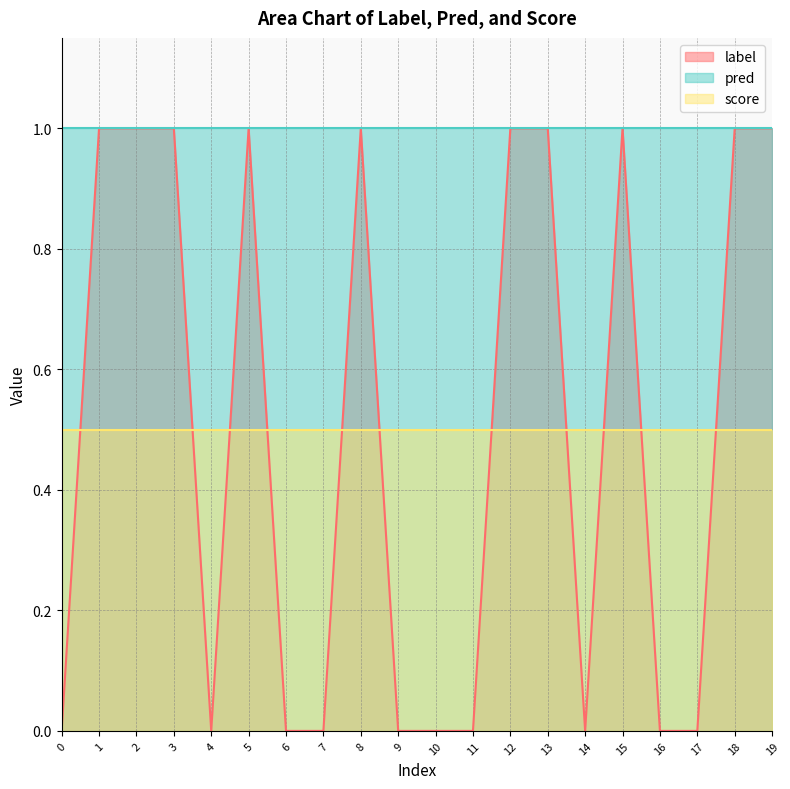

Reading right to left, extract all data points from this chart.

label: 1.0	1.0	0.0	0.0	1.0	0.0	1.0	1.0	0.0	0.0	0.0	1.0	0.0	0.0	1.0	0.0	1.0	1.0	1.0	0.0
pred: 1.0	1.0	1.0	1.0	1.0	1.0	1.0	1.0	1.0	1.0	1.0	1.0	1.0	1.0	1.0	1.0	1.0	1.0	1.0	1.0
score: 0.5	0.5	0.5	0.5	0.5	0.5	0.5	0.5	0.5	0.5	0.5	0.5	0.5	0.5	0.5	0.5	0.5	0.5	0.5	0.5